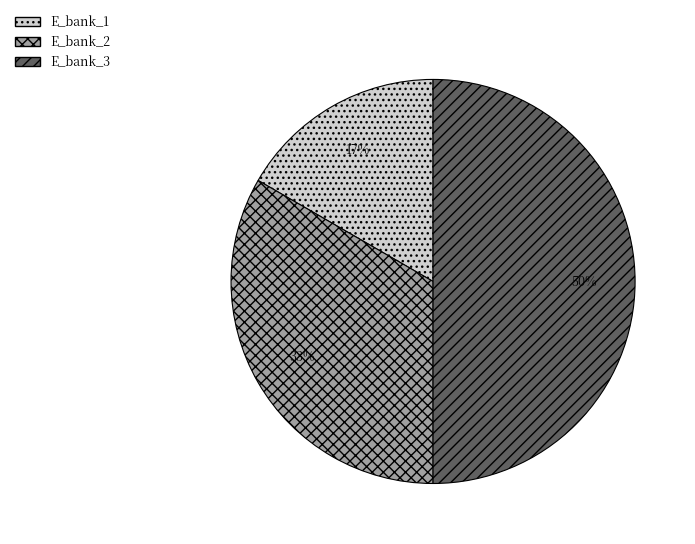

Which category has the smallest portion of the pie?

E_bank_1